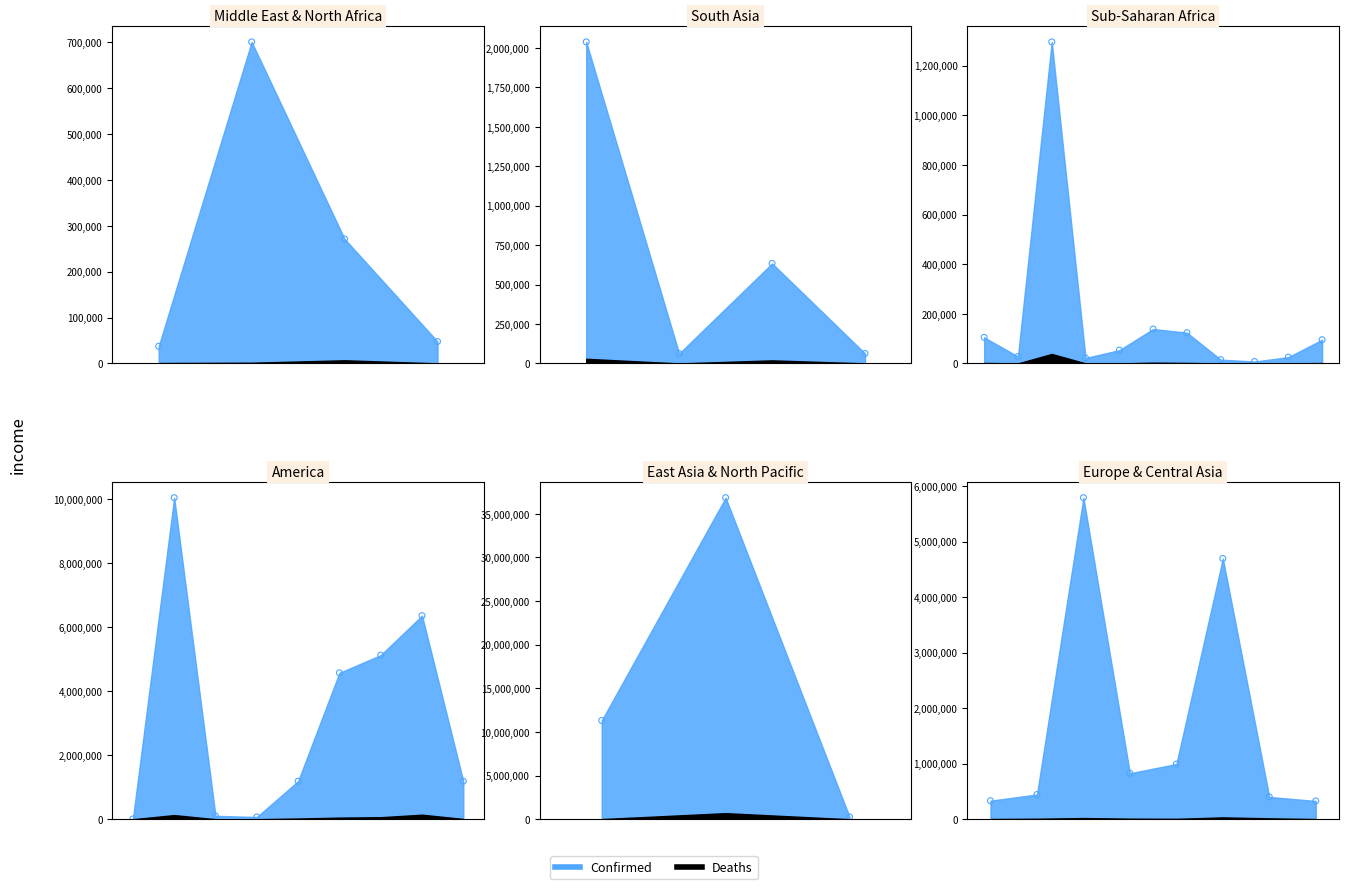

Which series reaches the minimum Y coordinate?

Deaths